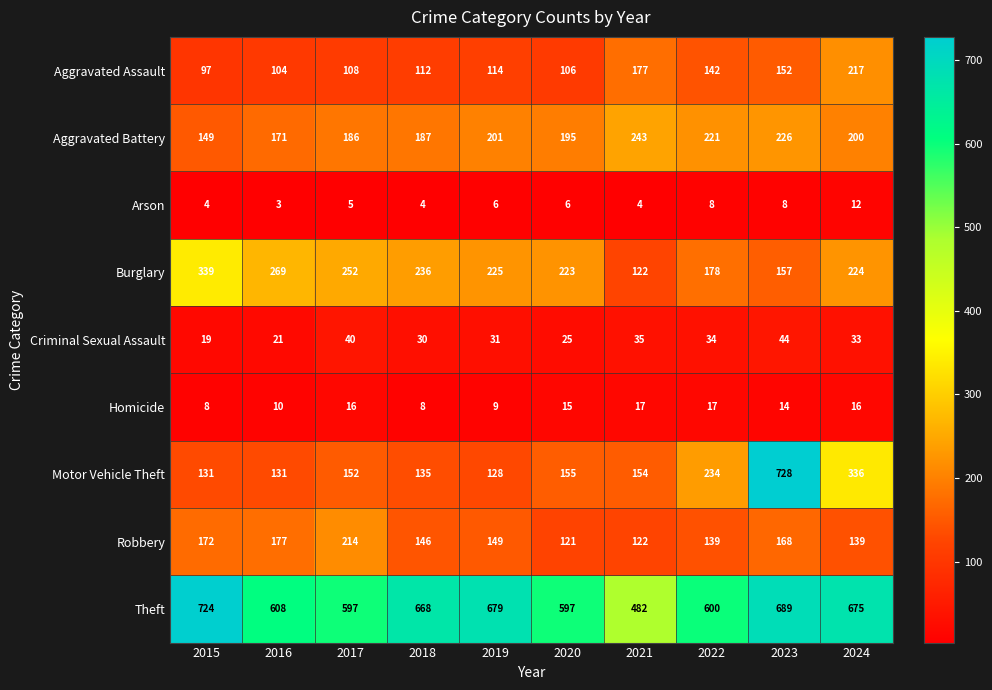

What is the sum of the Aggravated Assault values at 2022 and 2023?

294